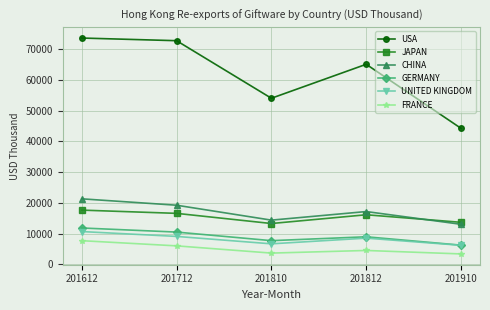

Read the JAPAN value at 201910.

13672.2